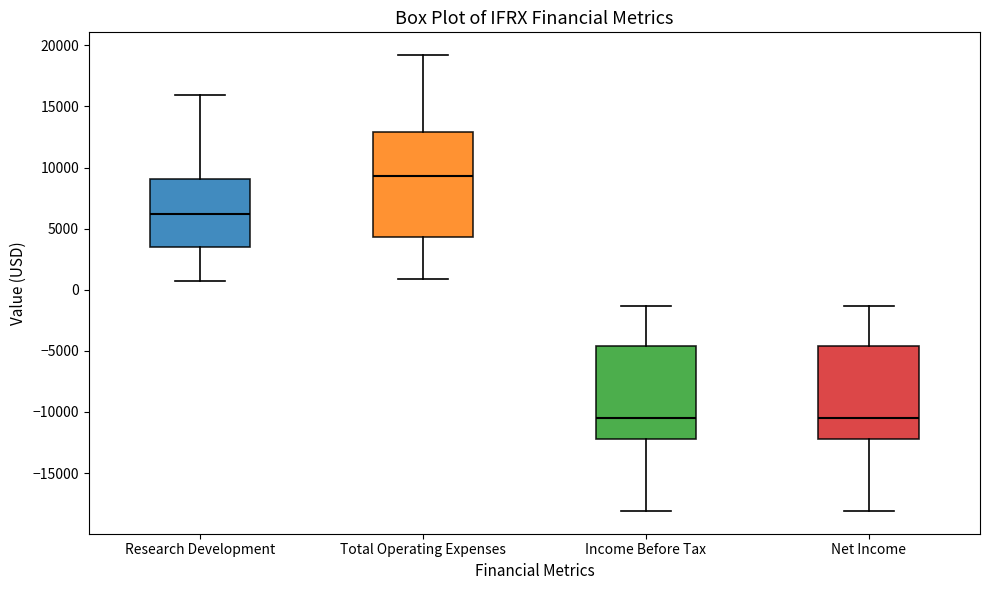

Which box is the tallest, from its lower edge to its upper edge?

Total Operating Expenses